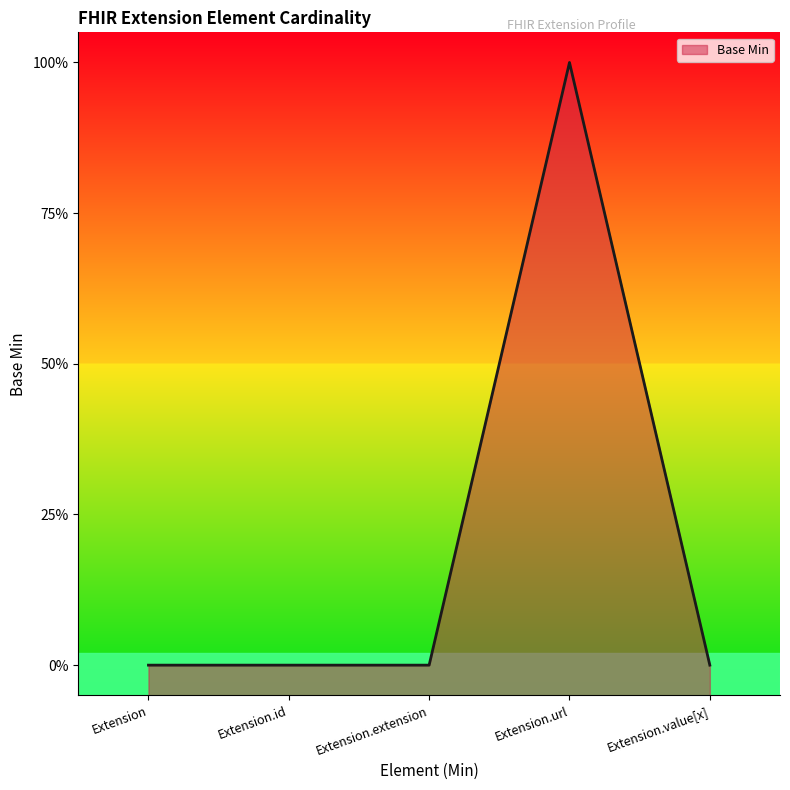

List the labels in order of value, largest first.

Extension.url, Extension, Extension.id, Extension.extension, Extension.value[x]